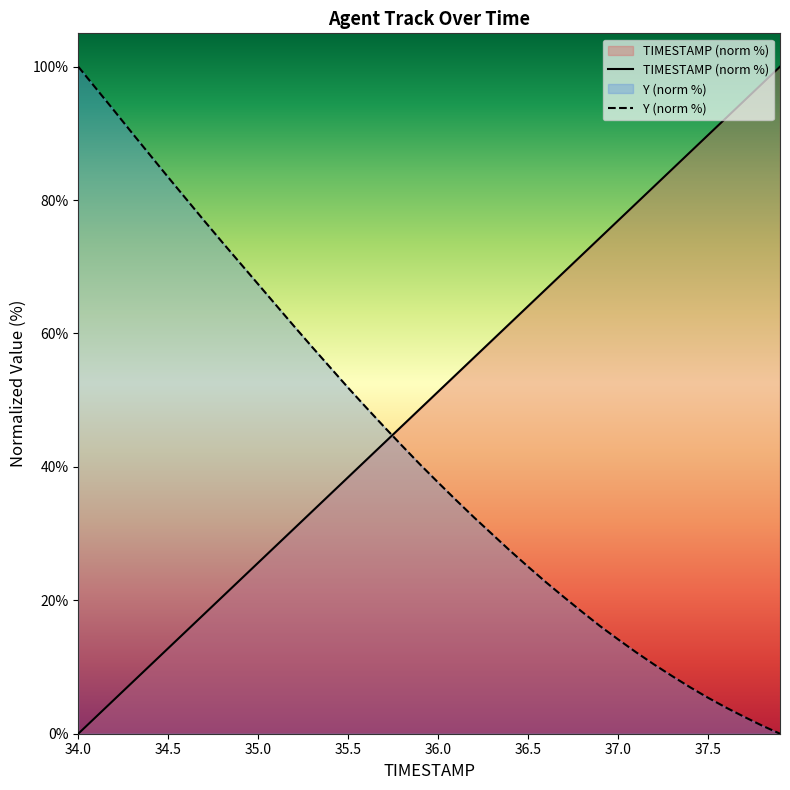

Reading right to left, extract all data points from this chart.

TIMESTAMP (norm %): 100.0	97.4	94.9	92.3	89.7	87.2	84.6	82.1	79.5	76.9	74.4	71.8	69.2	66.7	64.1	61.5	59.0	56.4	53.8	51.3	48.7	46.2	43.6	41.0	38.5	35.9	33.3	30.8	28.2	25.6	23.1	20.5	17.9	15.4	12.8	10.3	7.7	5.1	2.6	0.0
Y (norm %): 0.0	1.2	2.5	3.9	5.4	7.0	8.7	10.4	12.2	14.1	16.1	18.3	20.5	22.7	25.0	27.4	29.9	32.4	35.0	37.7	40.4	43.2	46.0	48.9	51.9	54.9	58.0	61.1	64.2	67.4	70.5	73.7	76.9	80.2	83.4	86.7	90.0	93.4	96.7	100.0